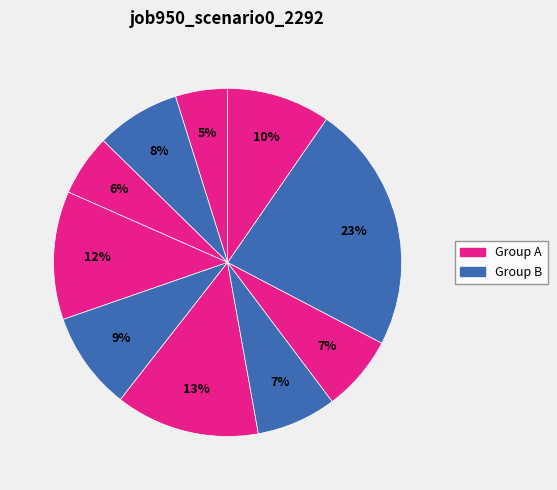

How many slices are in this pie chart?

10